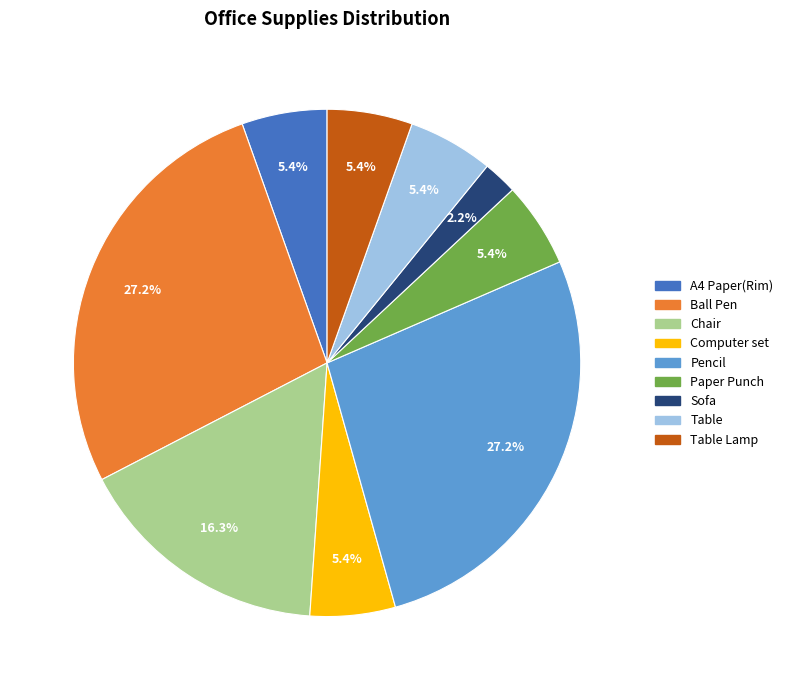

Does any single category account for the majority?

No